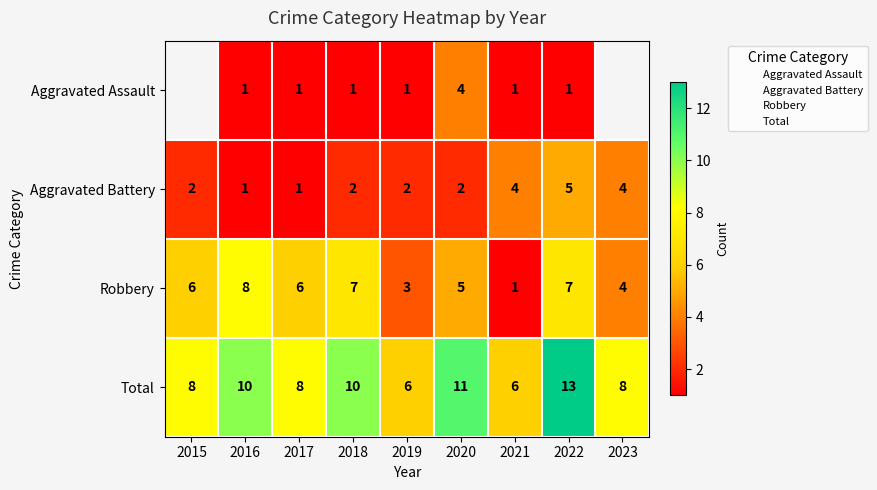

Which series has the largest range (max minus min)?

Robbery